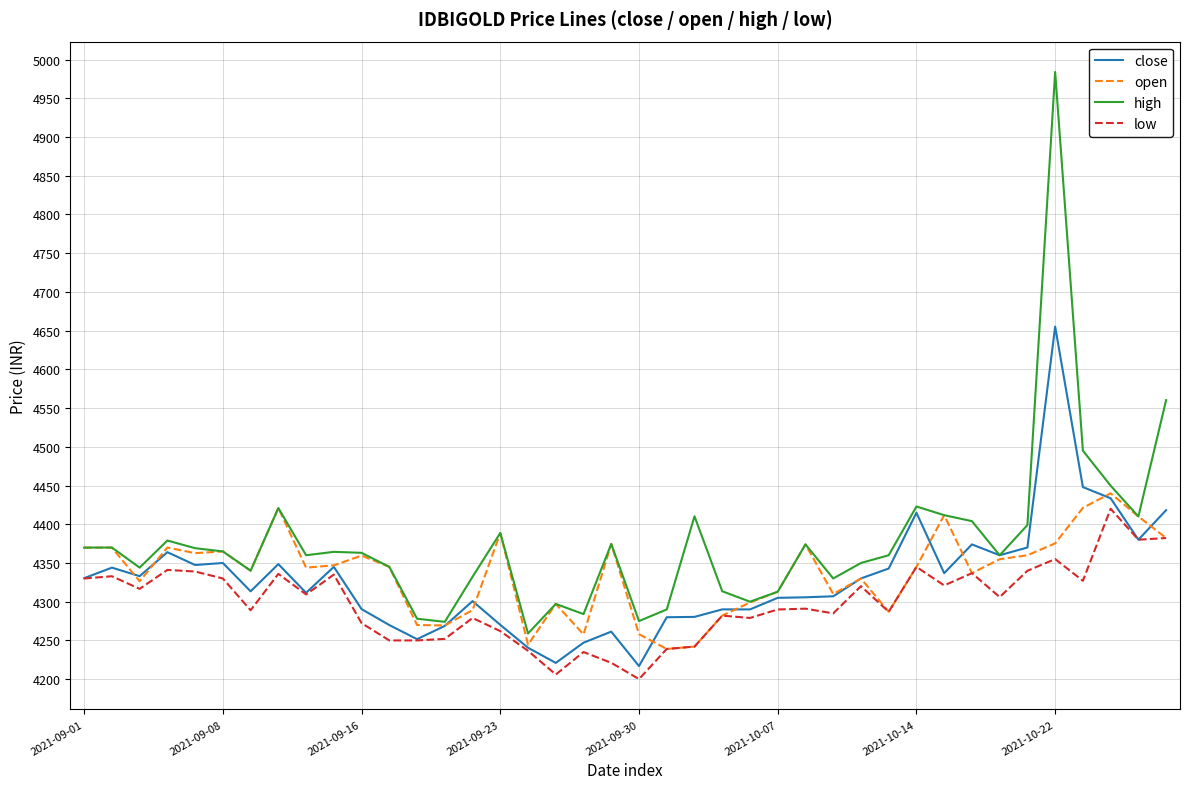

What is the sum of all high values?

175090.6